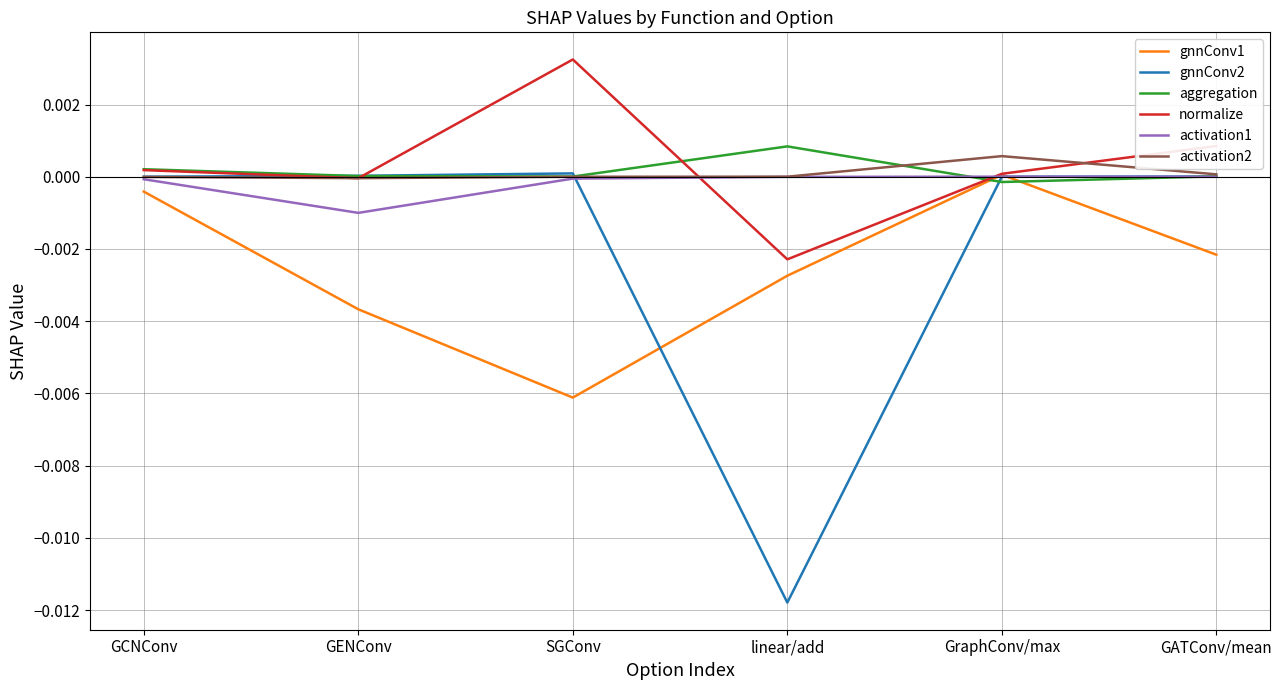

Which label corresponds to the largest value in the chart?

SGConv